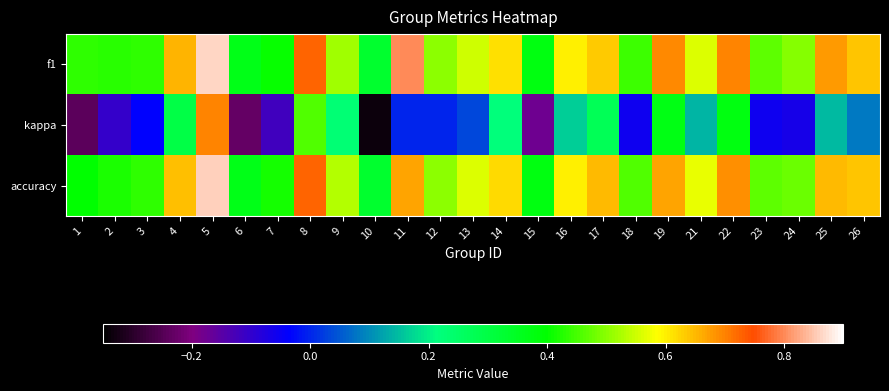

Reading left to right, list all the values displayed in this chart.

f1: 1=0.4	2=0.4	3=0.4	4=0.7	5=0.9	6=0.4	7=0.4	8=0.7	9=0.5	10=0.3	11=0.8	12=0.5	13=0.6	14=0.6	15=0.4	16=0.6	17=0.6	18=0.4	19=0.7	21=0.6	22=0.7	23=0.5	24=0.5	25=0.7	26=0.6
kappa: 1=-0.2	2=-0.1	3=-0.0	4=0.3	5=0.7	6=-0.2	7=-0.1	8=0.5	9=0.2	10=-0.3	11=0.0	12=0.0	13=0.0	14=0.2	15=-0.2	16=0.2	17=0.3	18=-0.1	19=0.4	21=0.1	22=0.4	23=-0.1	24=-0.1	25=0.1	26=0.1
accuracy: 1=0.4	2=0.4	3=0.4	4=0.6	5=0.9	6=0.4	7=0.4	8=0.7	9=0.5	10=0.3	11=0.7	12=0.5	13=0.6	14=0.6	15=0.4	16=0.6	17=0.7	18=0.5	19=0.7	21=0.6	22=0.7	23=0.5	24=0.5	25=0.7	26=0.6